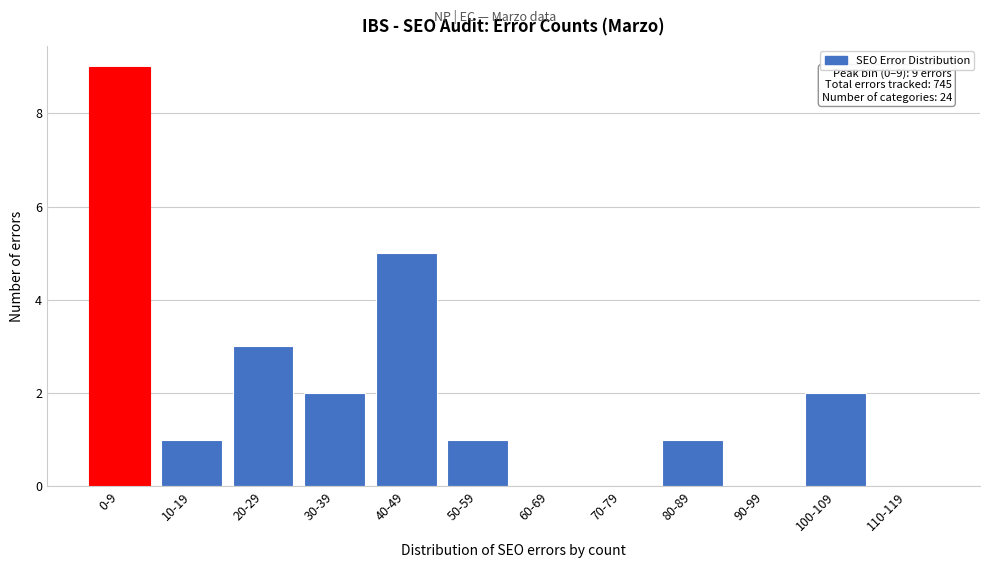

Reading right to left, transcribe all the data shown in this chart.

110-119=0	100-109=2	90-99=0	80-89=1	70-79=0	60-69=0	50-59=1	40-49=5	30-39=2	20-29=3	10-19=1	0-9=9